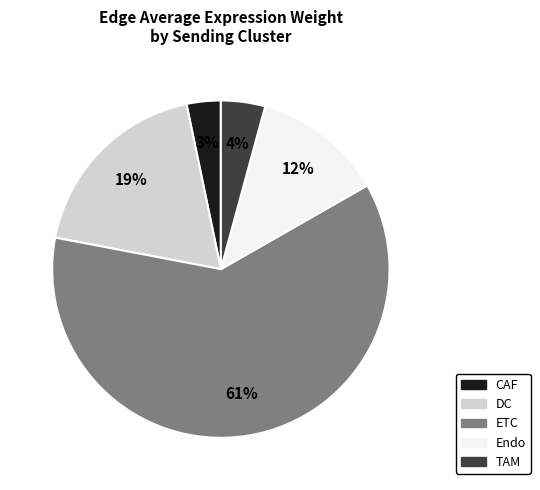

What percentage is the Endo slice, to the nearest percent?

12%